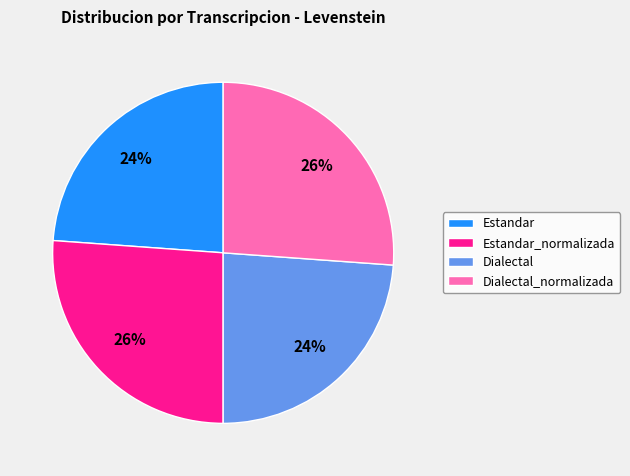

Combined, do Estandar and Dialectal account for over 50%?

No